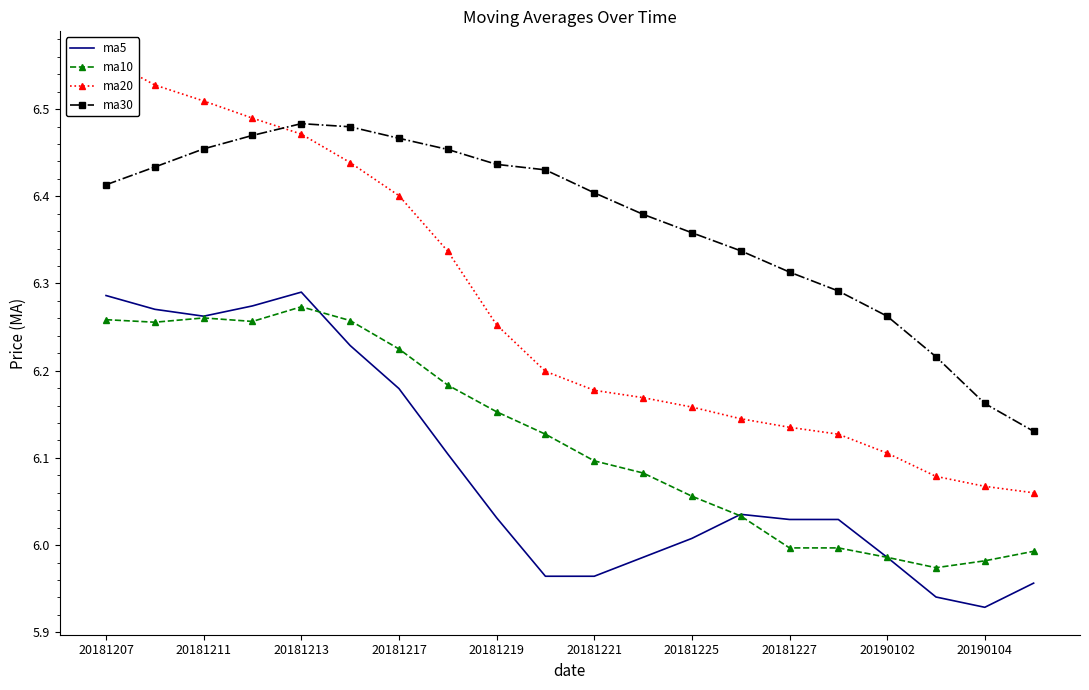

Is the value of ma10 at 20181211 greater than the value of ma30 at 20181227?

No